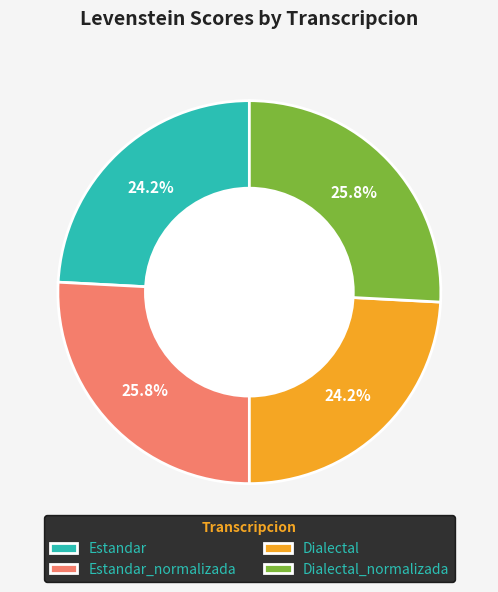

Is there a majority slice in this chart?

No